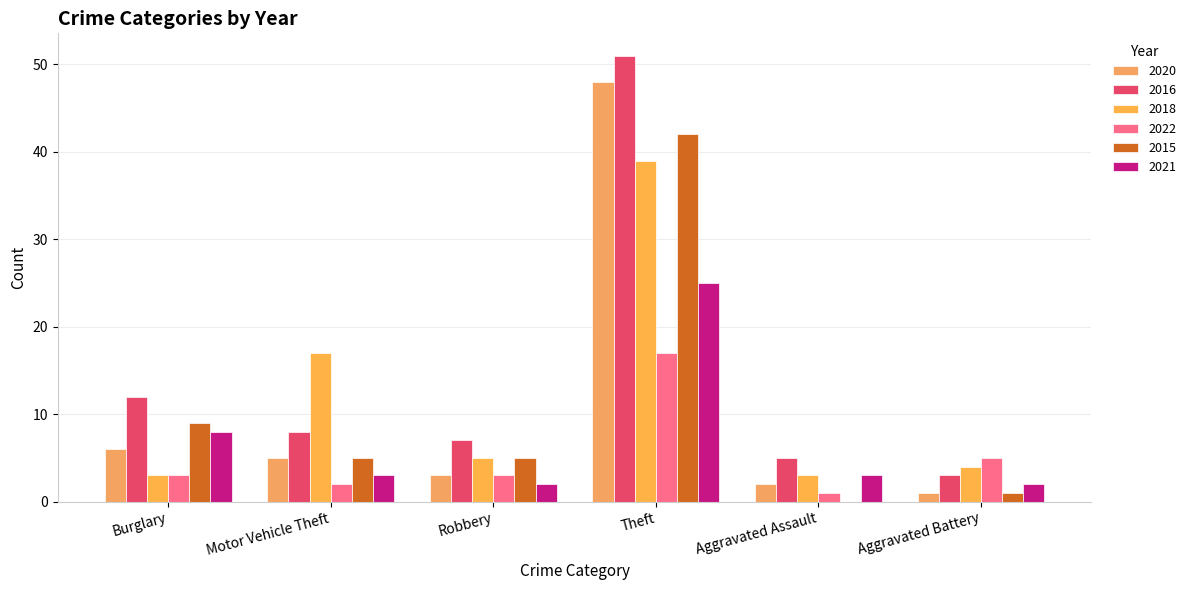

At which label does 2021 first exceed 3?

Burglary